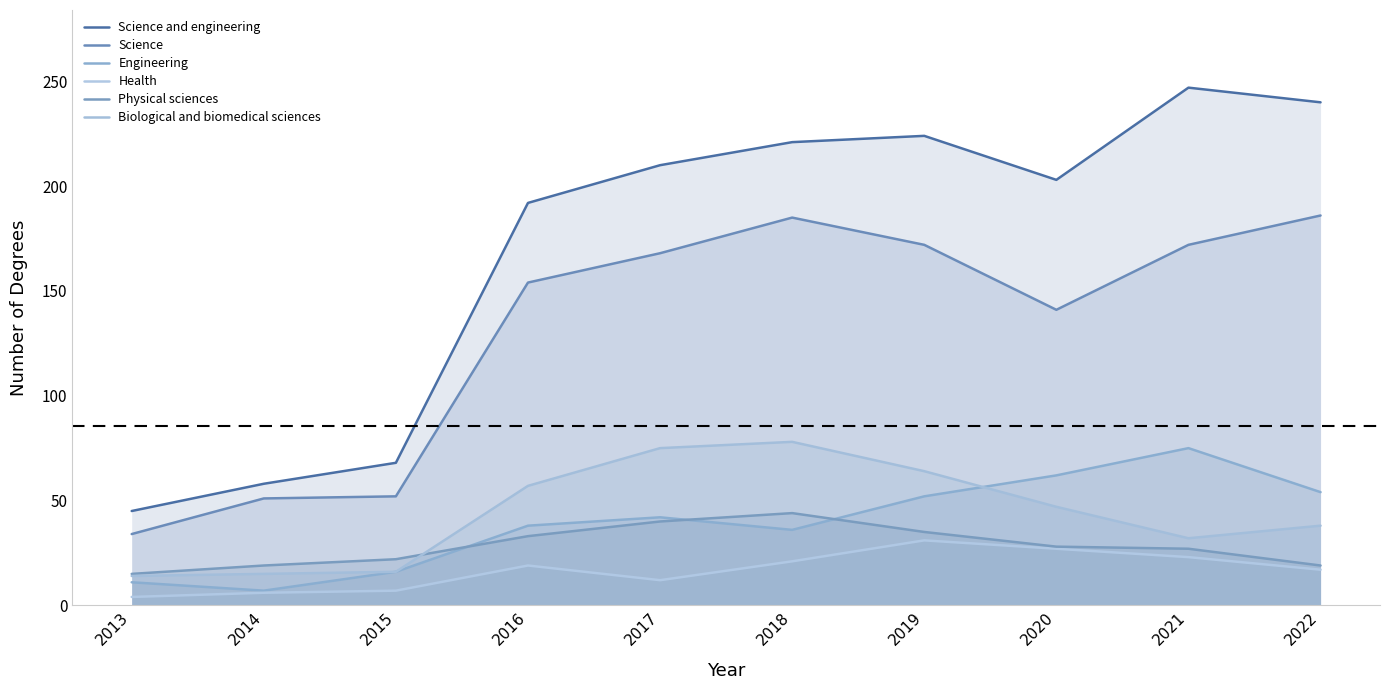

True or false: Health and Biological and biomedical sciences intersect in this chart.

False